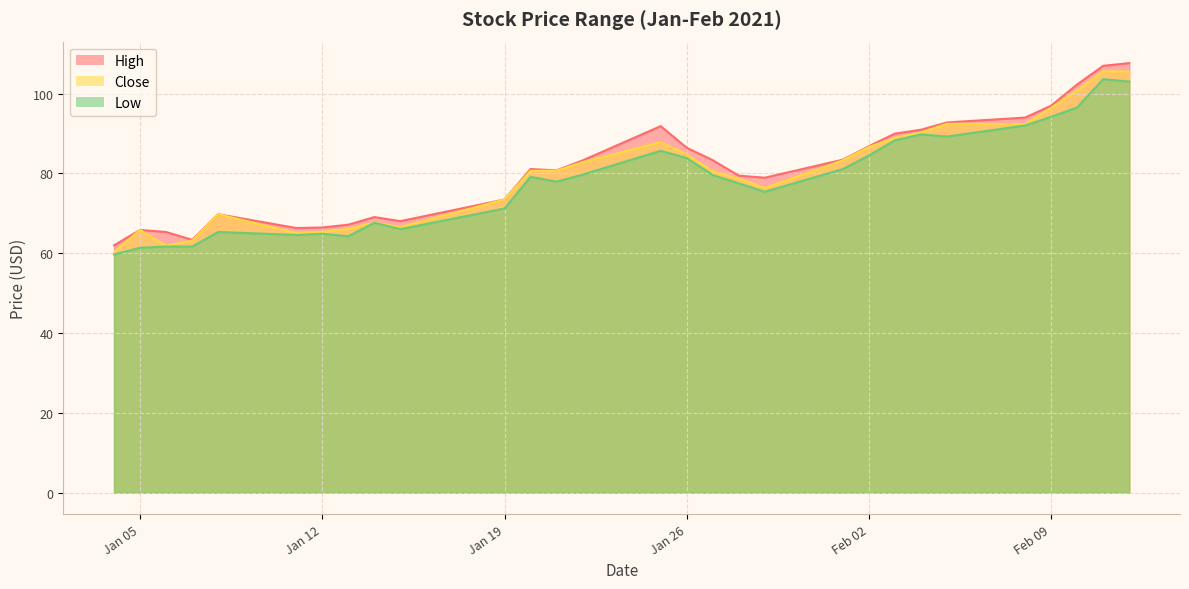

What is the sum of all Low values?

2269.8